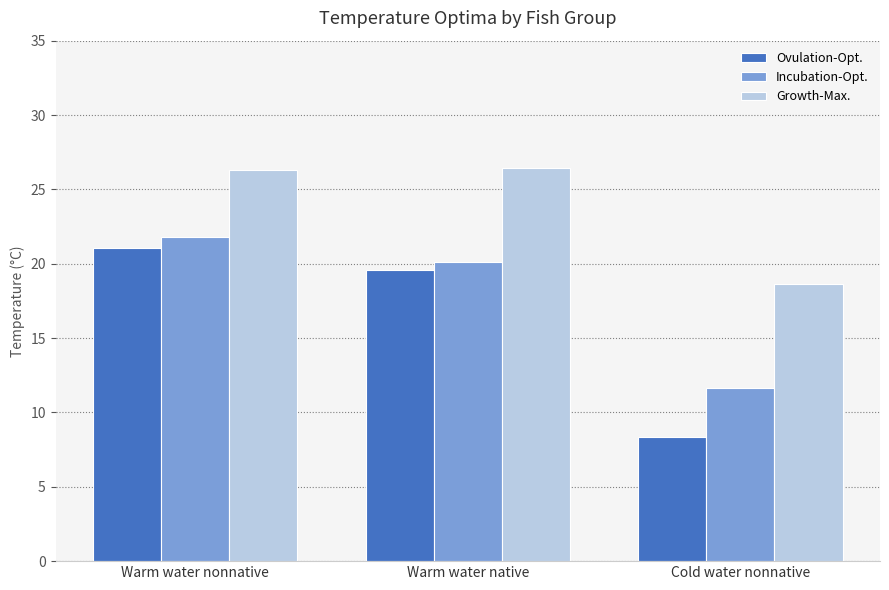

What is the total value across all series at Cold water nonnative?

38.7